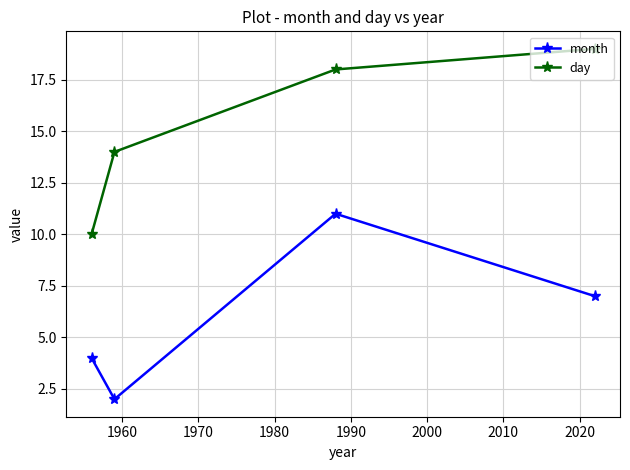

How many data points in month are less than 7?

2